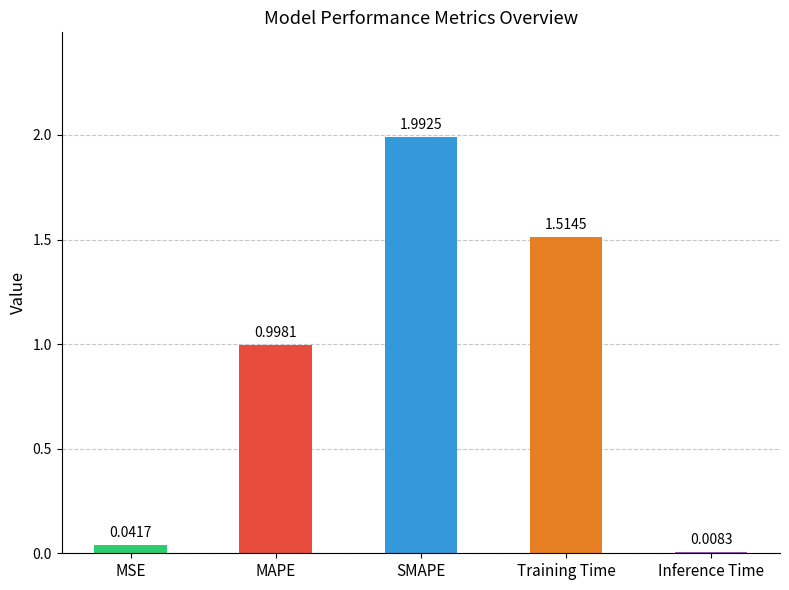

What is the difference between the maximum and second lowest values?

2.0